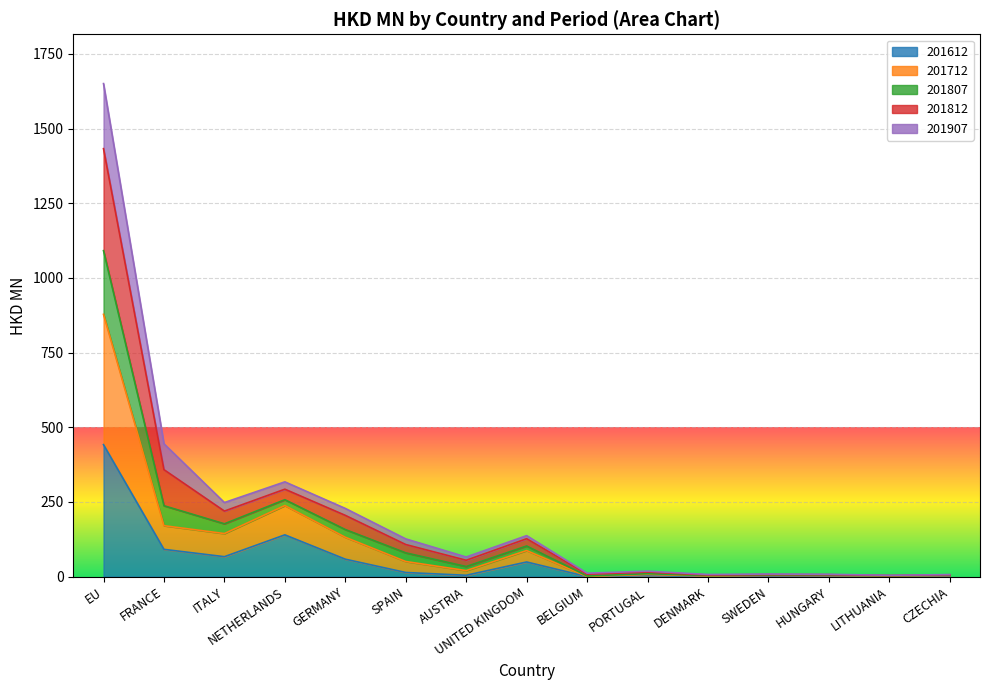

Which label corresponds to the smallest value in the chart?

BELGIUM